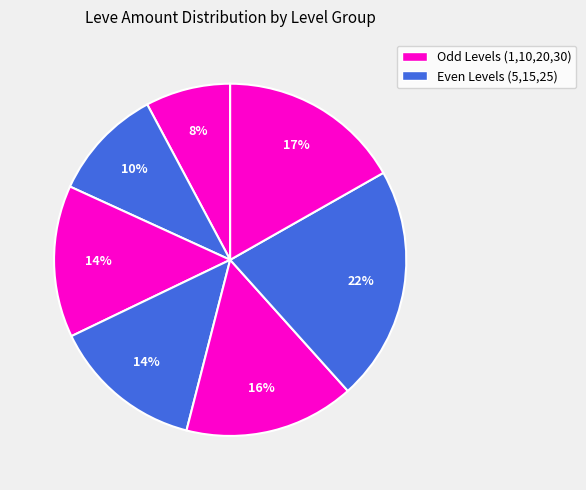

Which slice is the largest?

Level 25